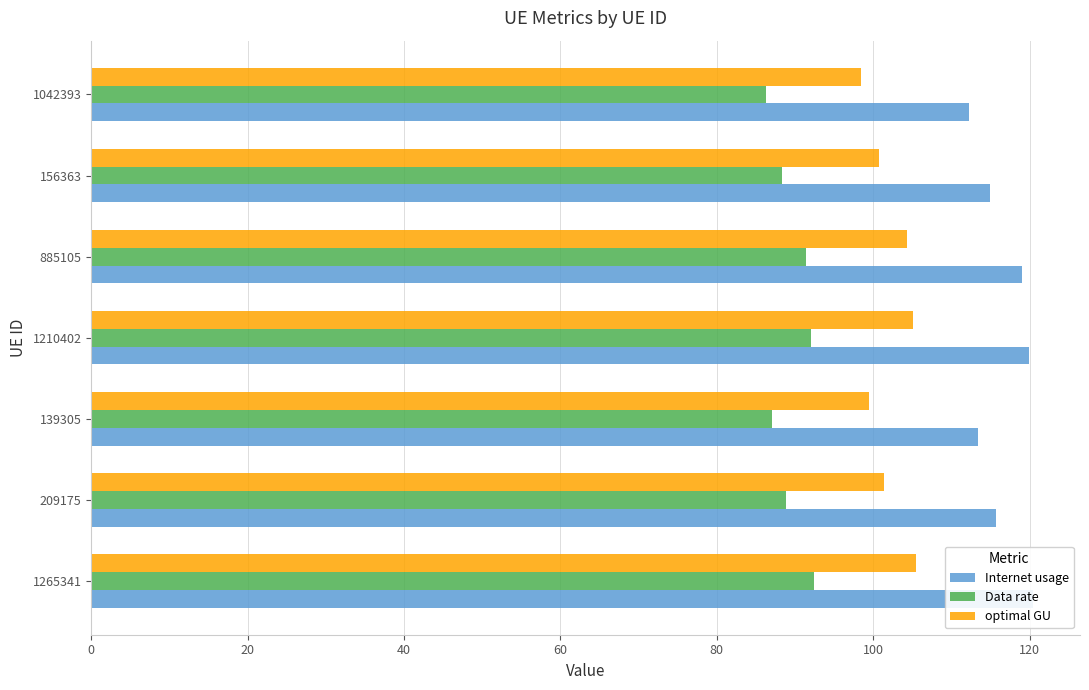

Rank the series by their average value, from highest to lowest.

Internet usage, optimal GU, Data rate